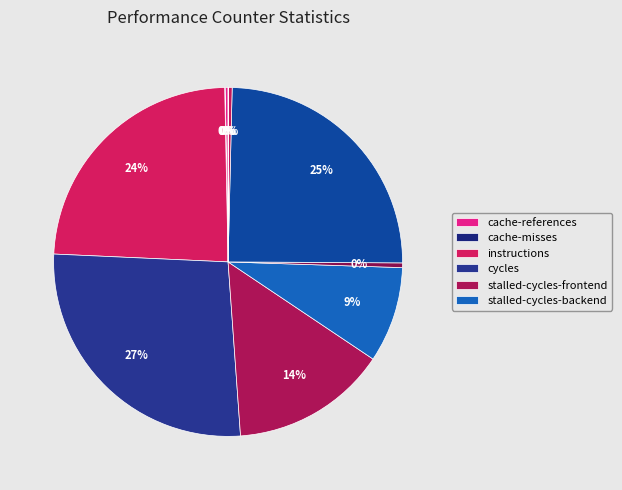

How many slices are in this pie chart?

10